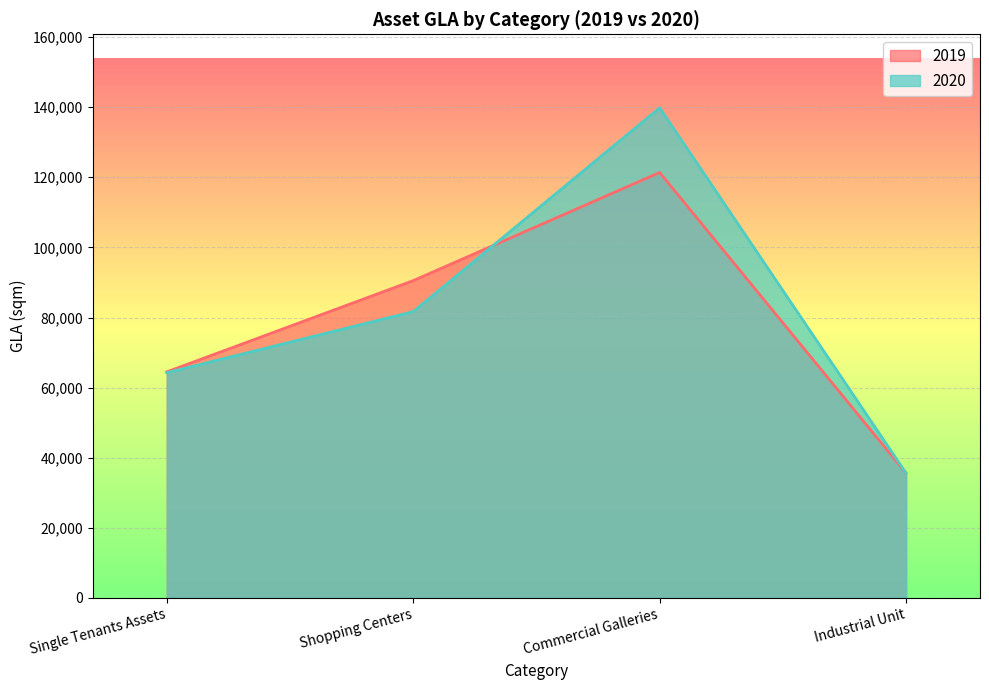

True or false: 2019 has more than 2 points higher than both neighbors.

False